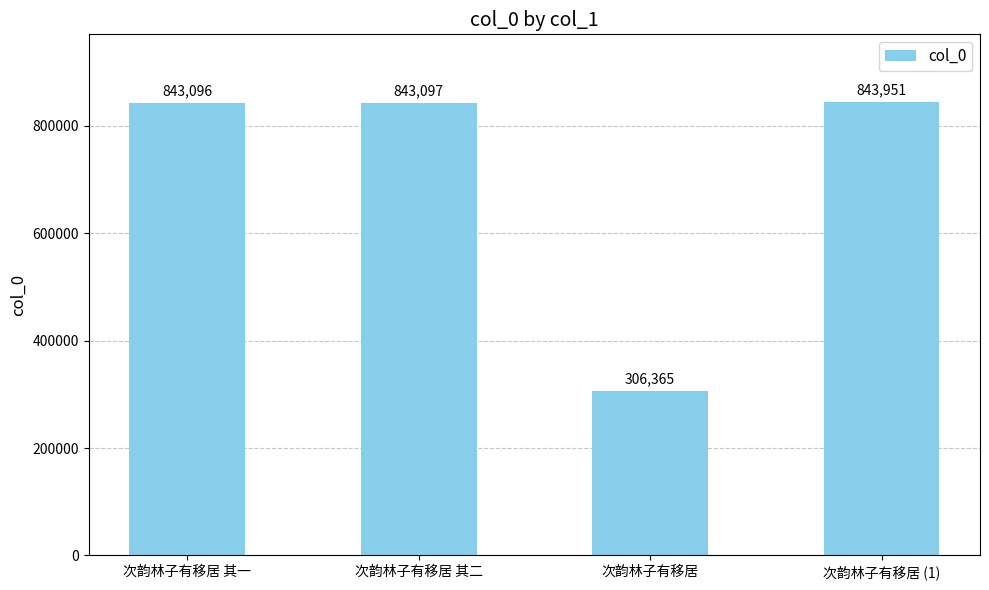

How many data points does each series have?

4